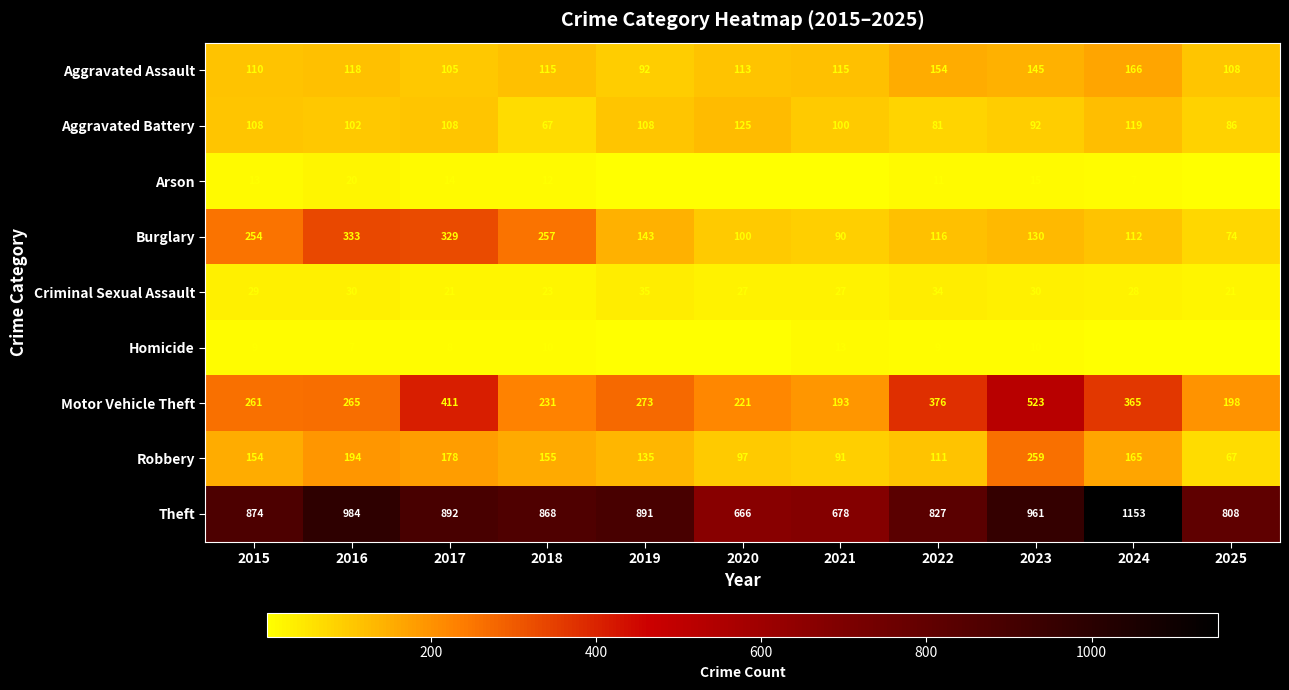

What is the sum of all Aggravated Battery values?

1096